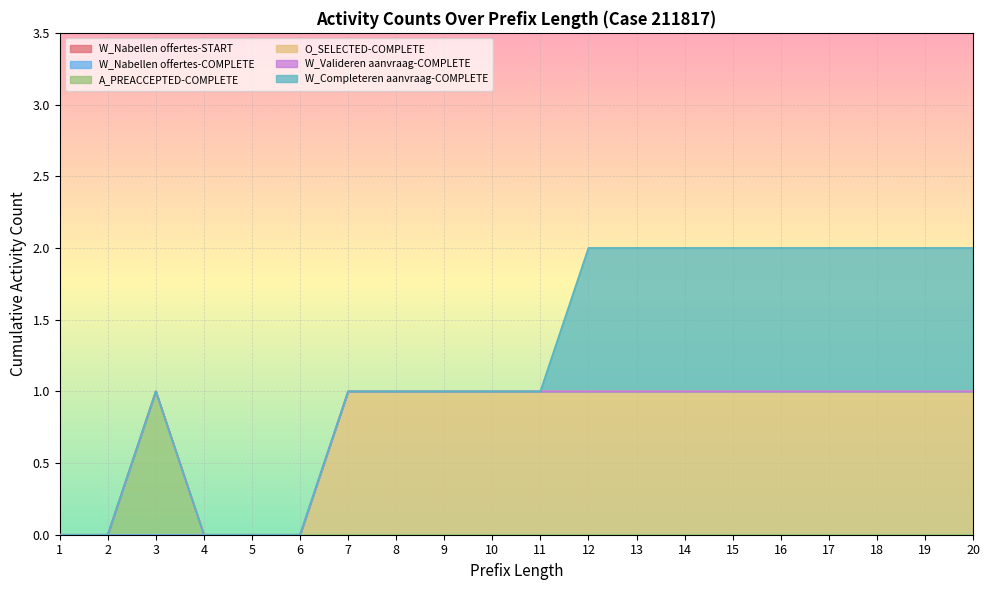

Rank the series by their maximum value, from lowest to highest.

W_Nabellen offertes-START, W_Nabellen offertes-COMPLETE, W_Valideren aanvraag-COMPLETE, A_PREACCEPTED-COMPLETE, O_SELECTED-COMPLETE, W_Completeren aanvraag-COMPLETE